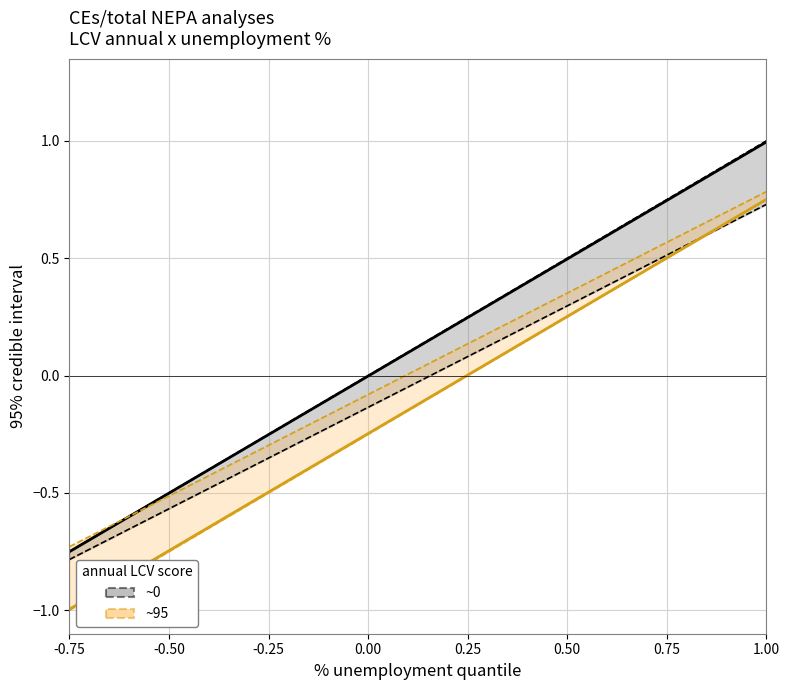

Which has a higher value, 0.25 or 0.00?

0.25